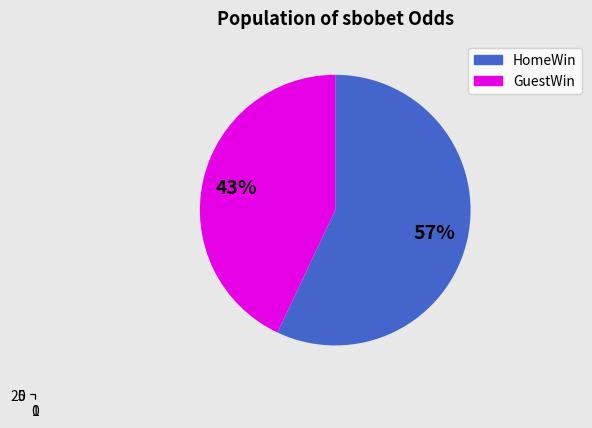

Does 113 account for over 50% of the chart?

No